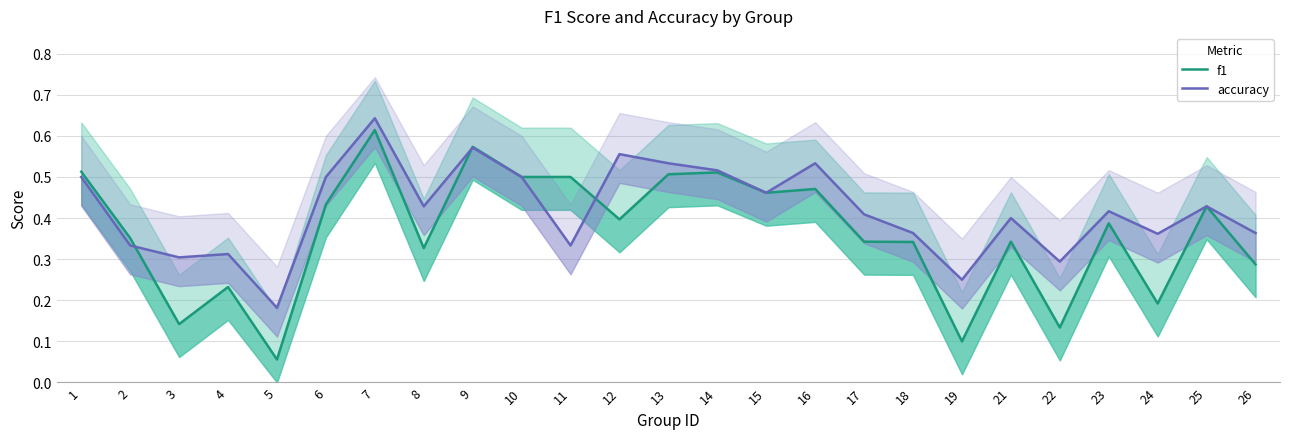

List the series in order of their peak value, highest first.

accuracy, f1